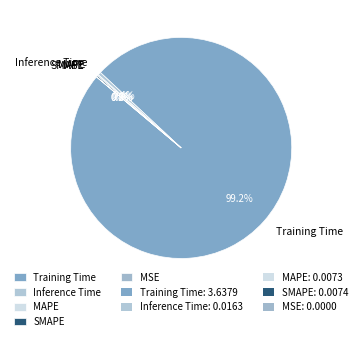

To the nearest percent, what is the difference between the largest and smallest slice percentages?

99%